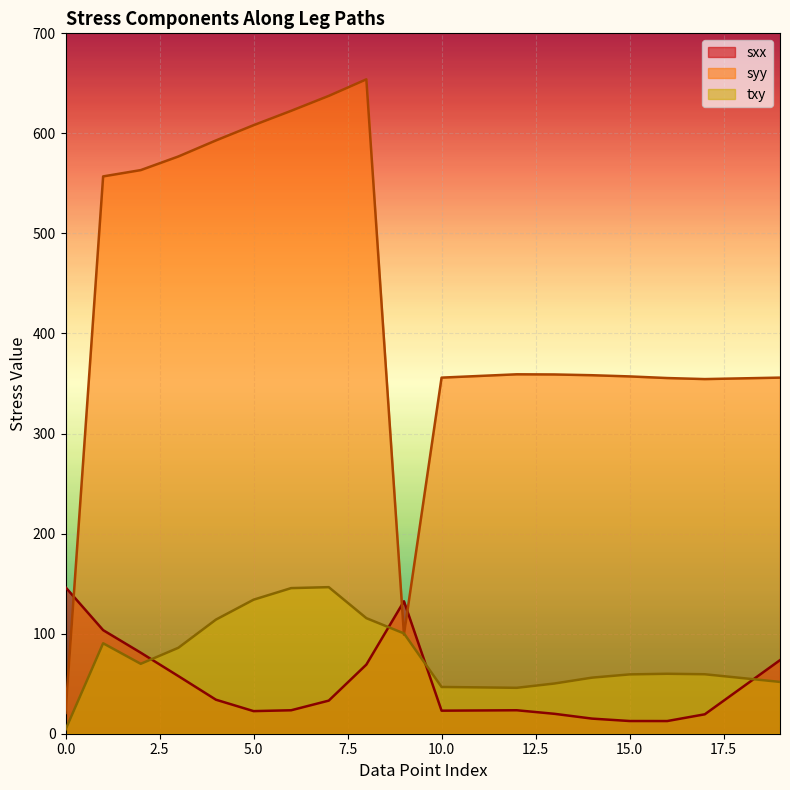

At how many categories does at least one series exceed 176?

18